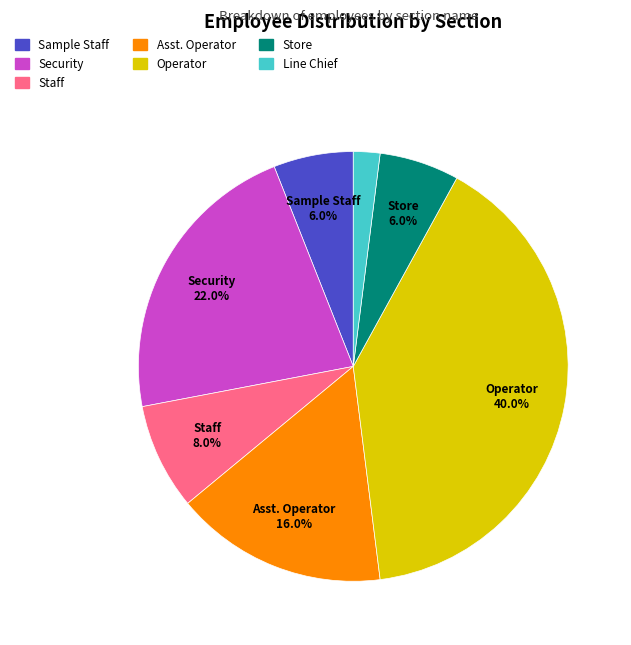

What percentage is NOT represented by Security?

78.0%